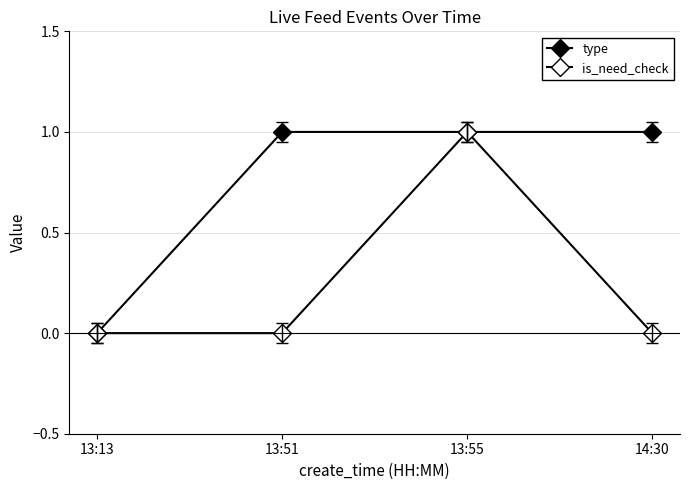

How many positive values does the type series have?

3